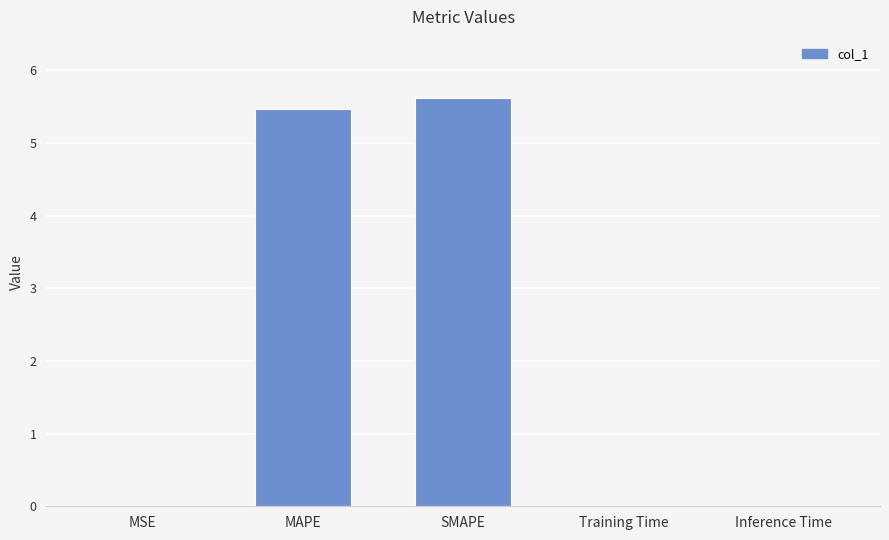

What is the maximum value shown in the chart?

5.6